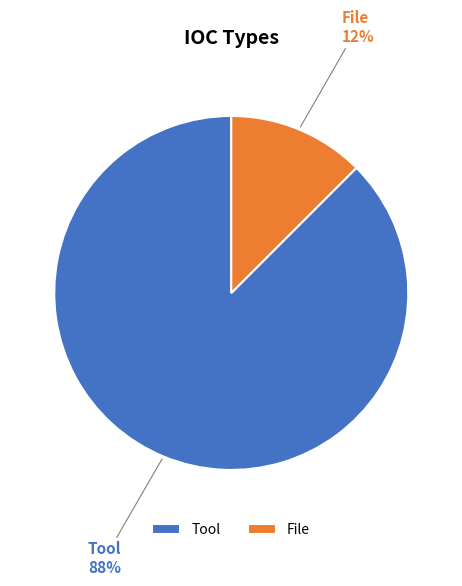

How many segments does this pie chart have?

2